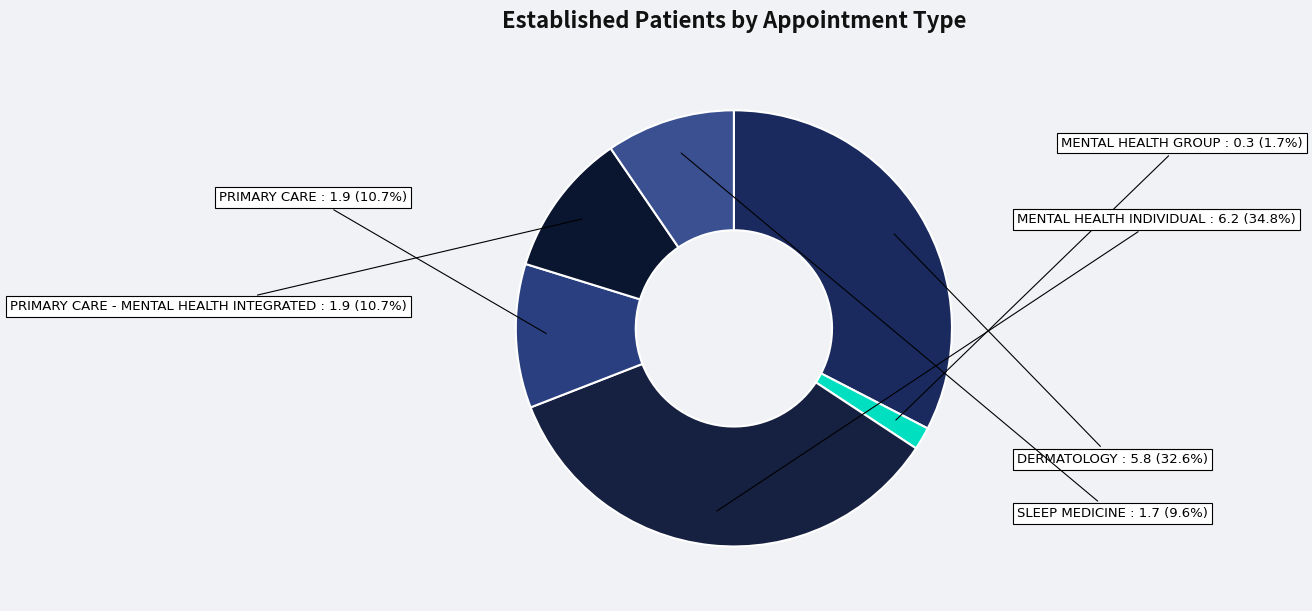

How many slices are in this pie chart?

6